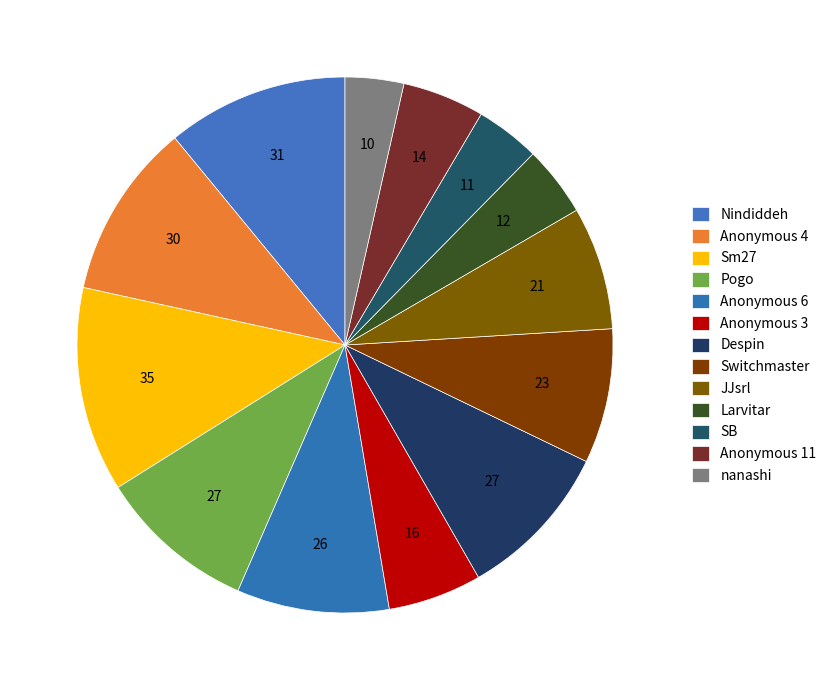

Which slice is the largest?

Sm27